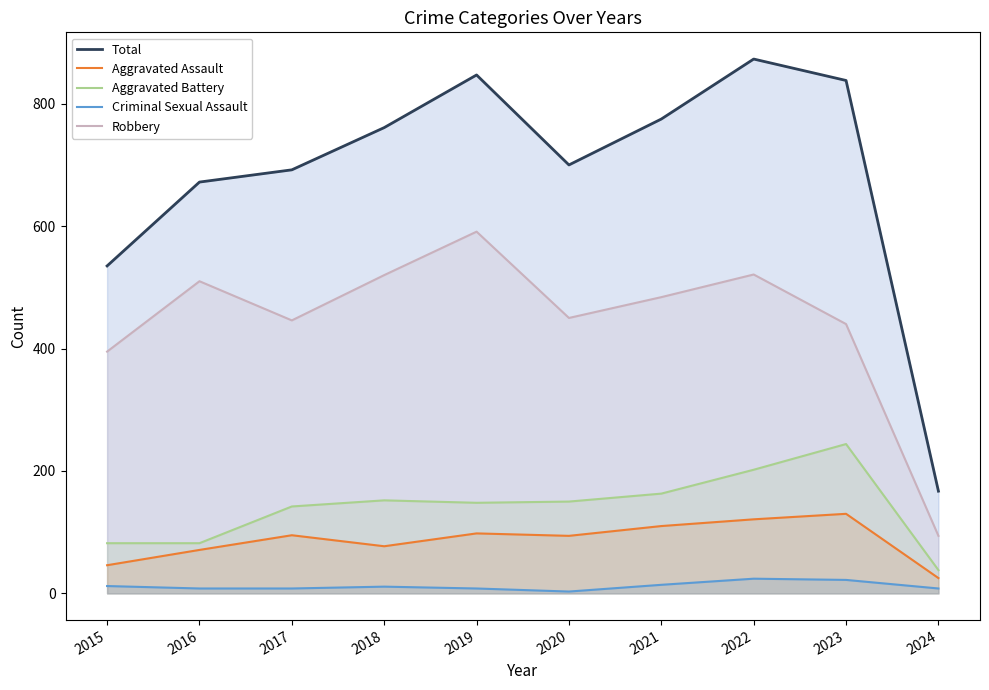

What is the lowest value of the Total series?

167